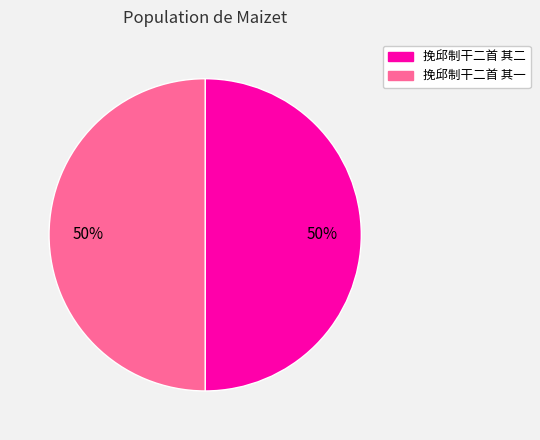

Do 挽邱制干二首 其一 and 挽邱制干二首 其二 together represent more than half of the pie?

Yes